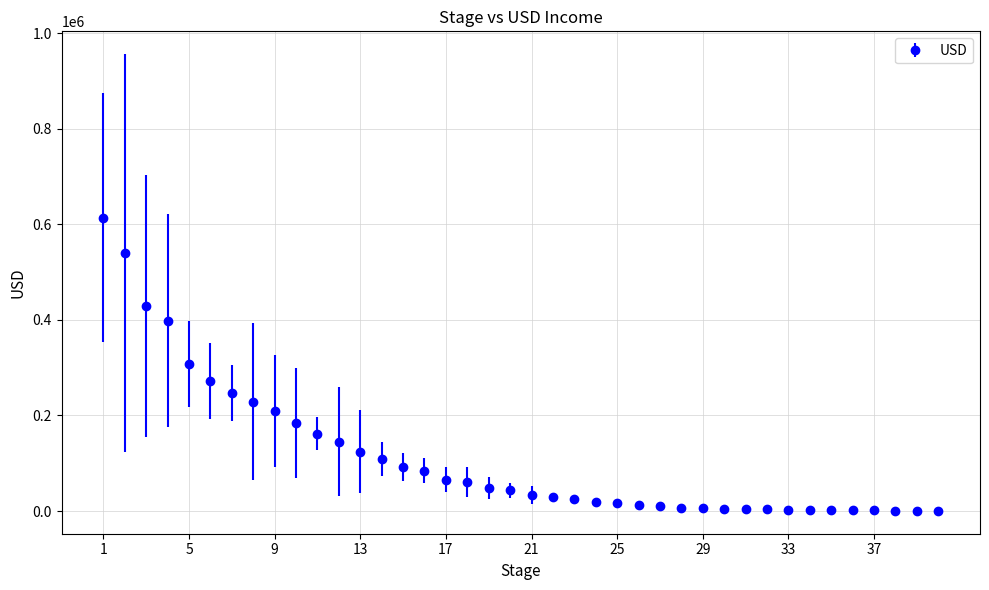

What is the sum of all values?

4546050.8